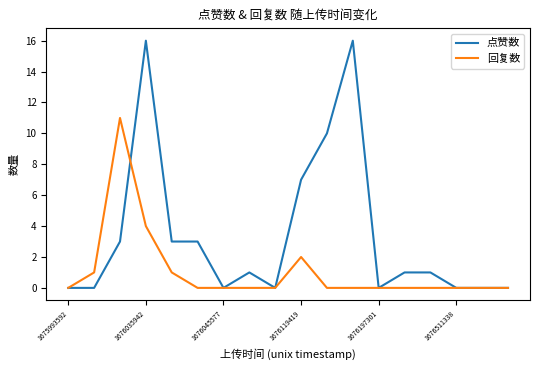

Which series has the largest total across all categories?

点赞数